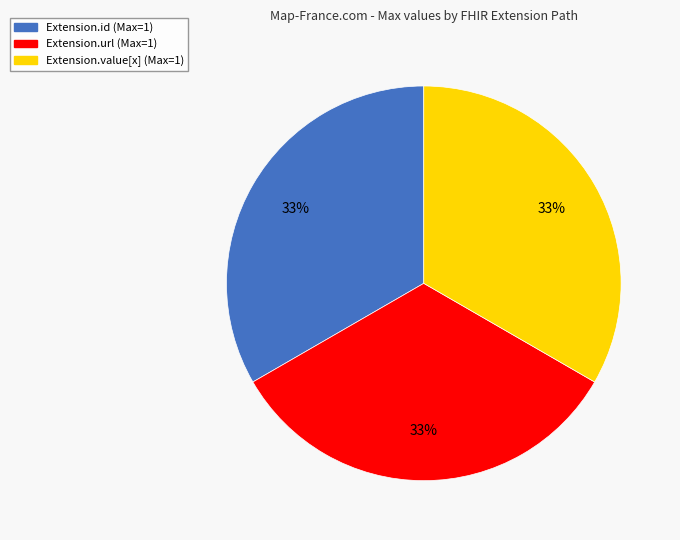

To the nearest percent, what is the average slice percentage?

33%